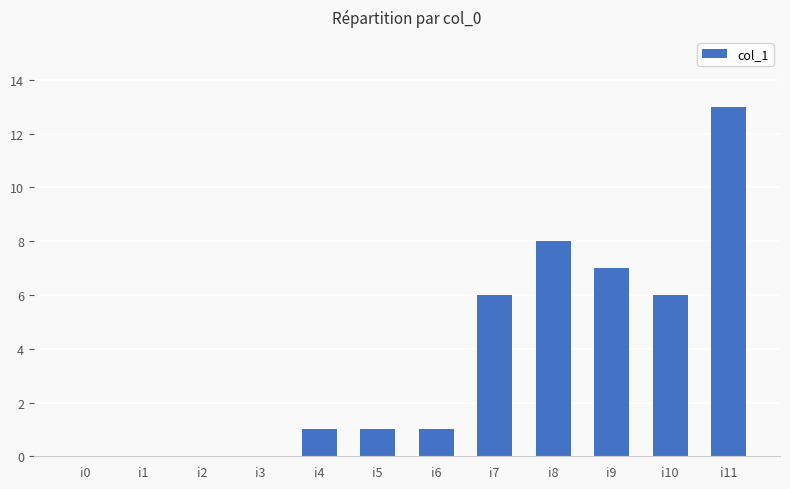

What is the sum of the values at i10 and i7?

12